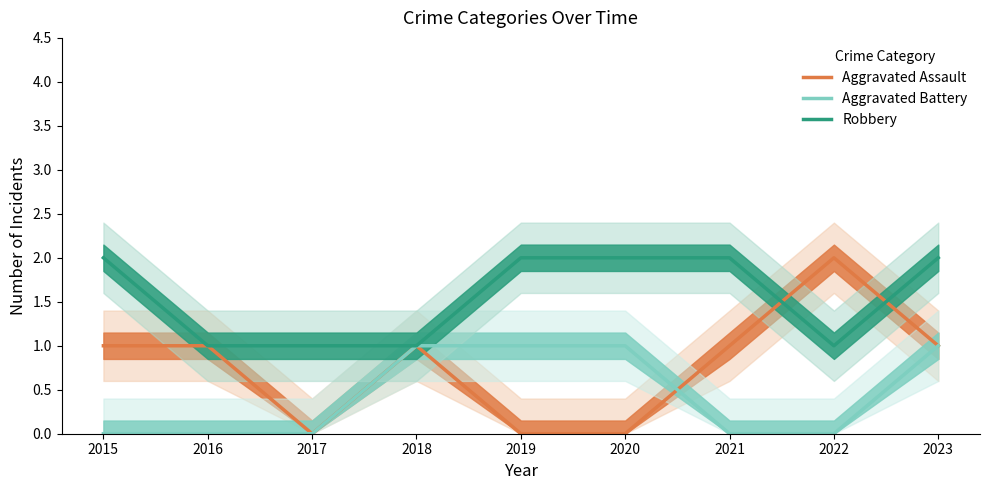

True or false: Robbery and Aggravated Battery cross at least once.

False